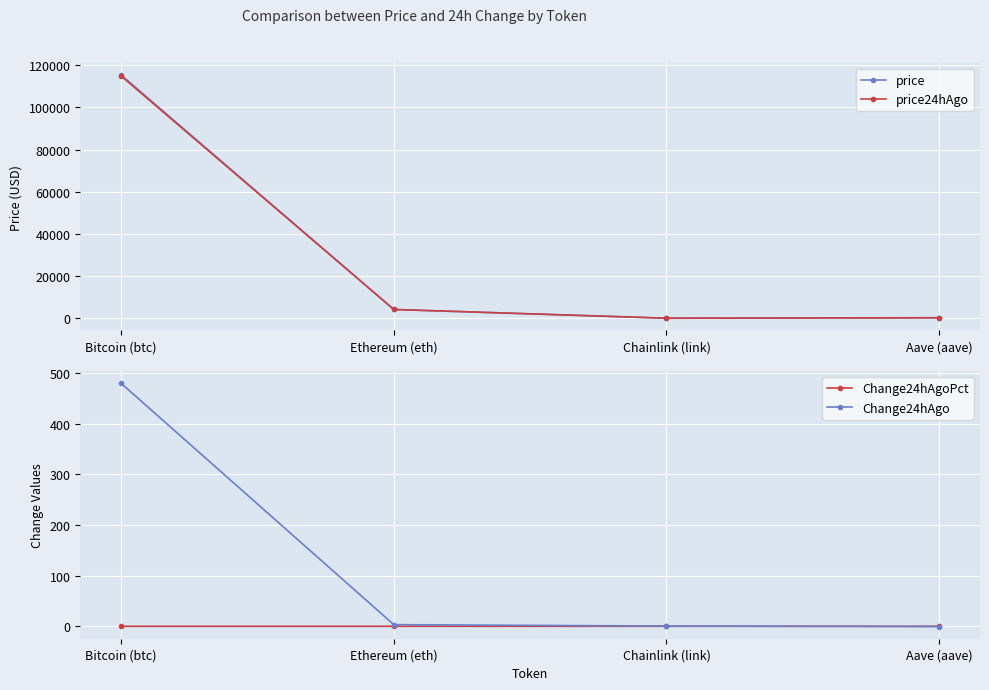

Which series has the widest spread of values?

price